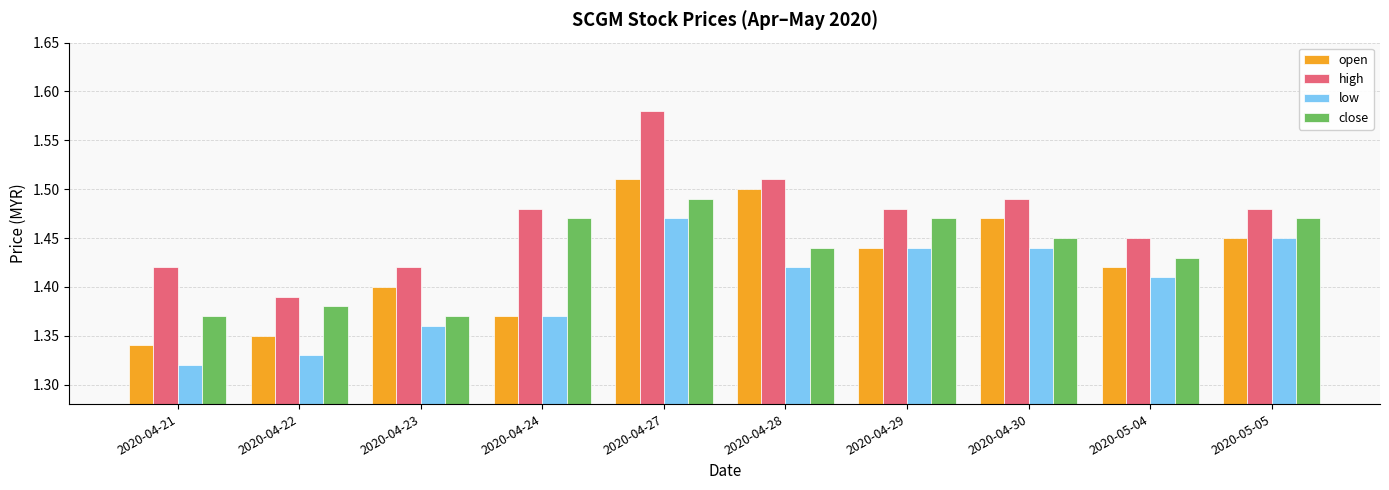

Count the high values in the range 1 to 2.

10